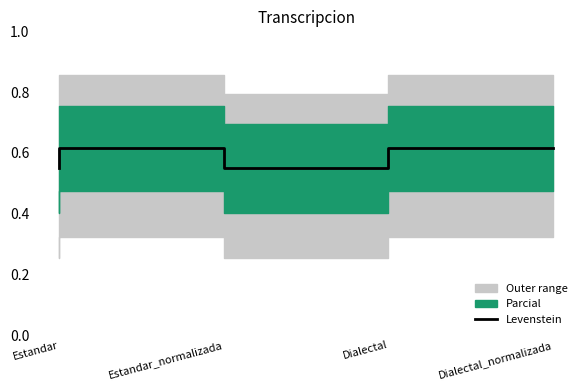

Reading right to left, list all the values displayed in this chart.

Dialectal_normalizada=61.4	Dialectal=54.8	Estandar_normalizada=61.4	Estandar=54.8